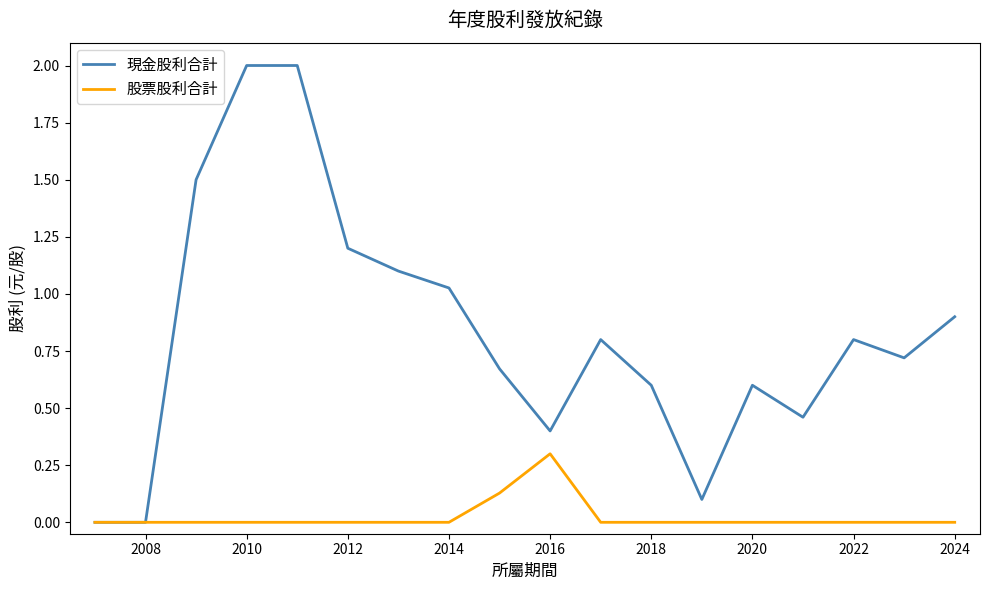

Is this an area chart (filled region under the line)?

No